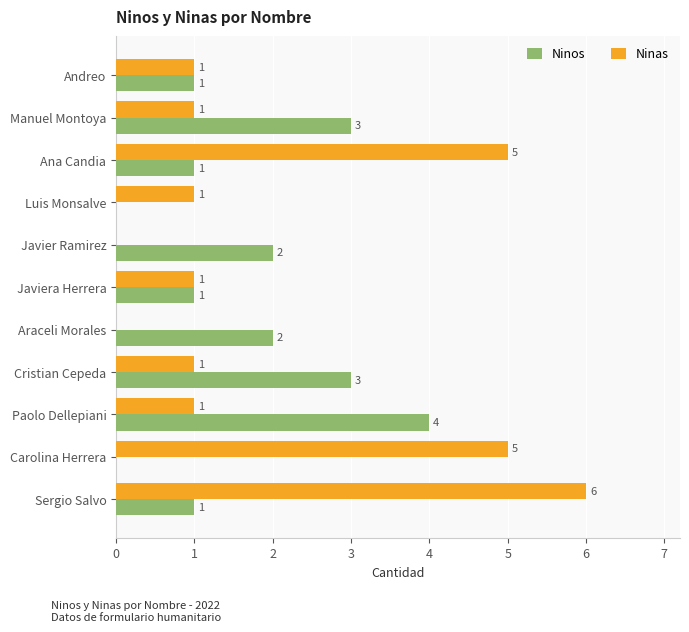

How many Ninos values are between 1 and 3?

8